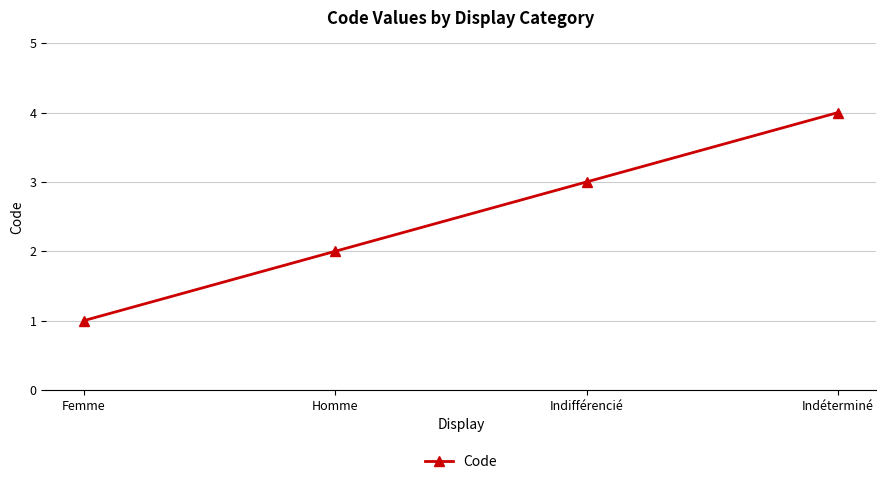

Where is the data nearest to the value 2?

Homme